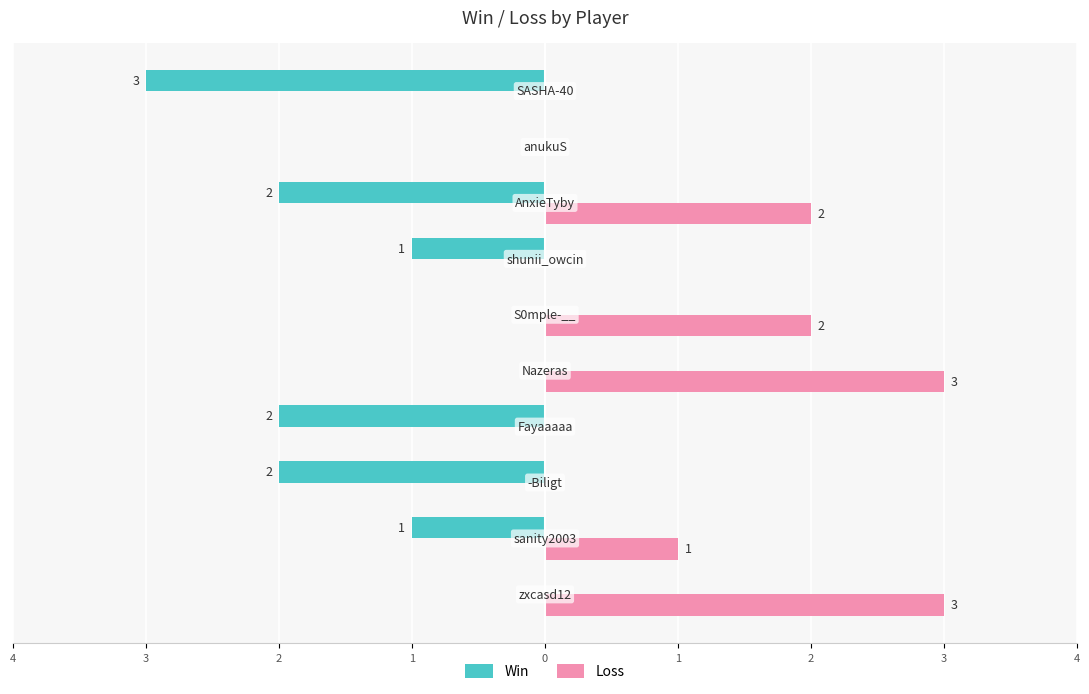

Reading left to right, transcribe all the data shown in this chart.

Win: 0	-1	-2	-2	0	0	-1	-2	0	-3
Loss: 3	1	0	0	3	2	0	2	0	0